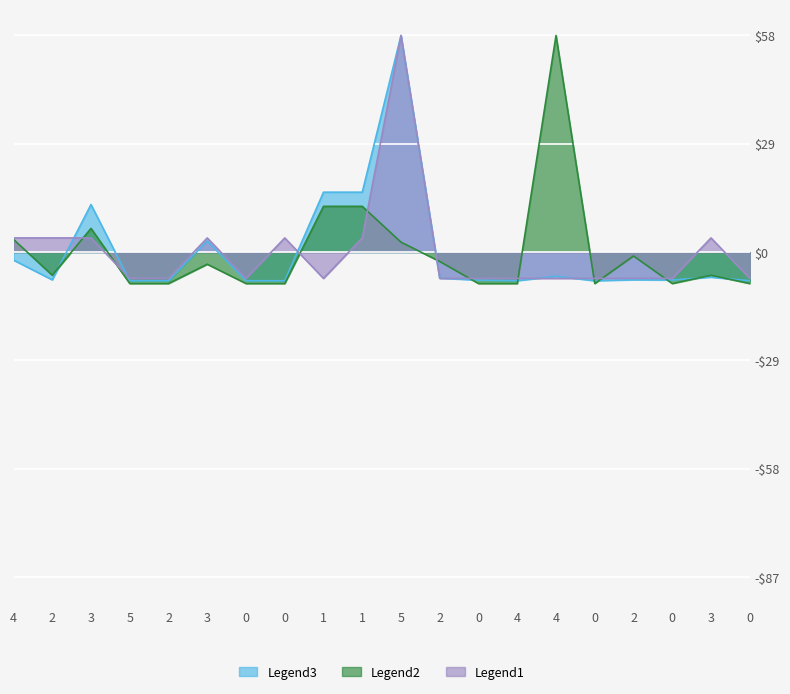

Between 0 and 4, which is larger?

4